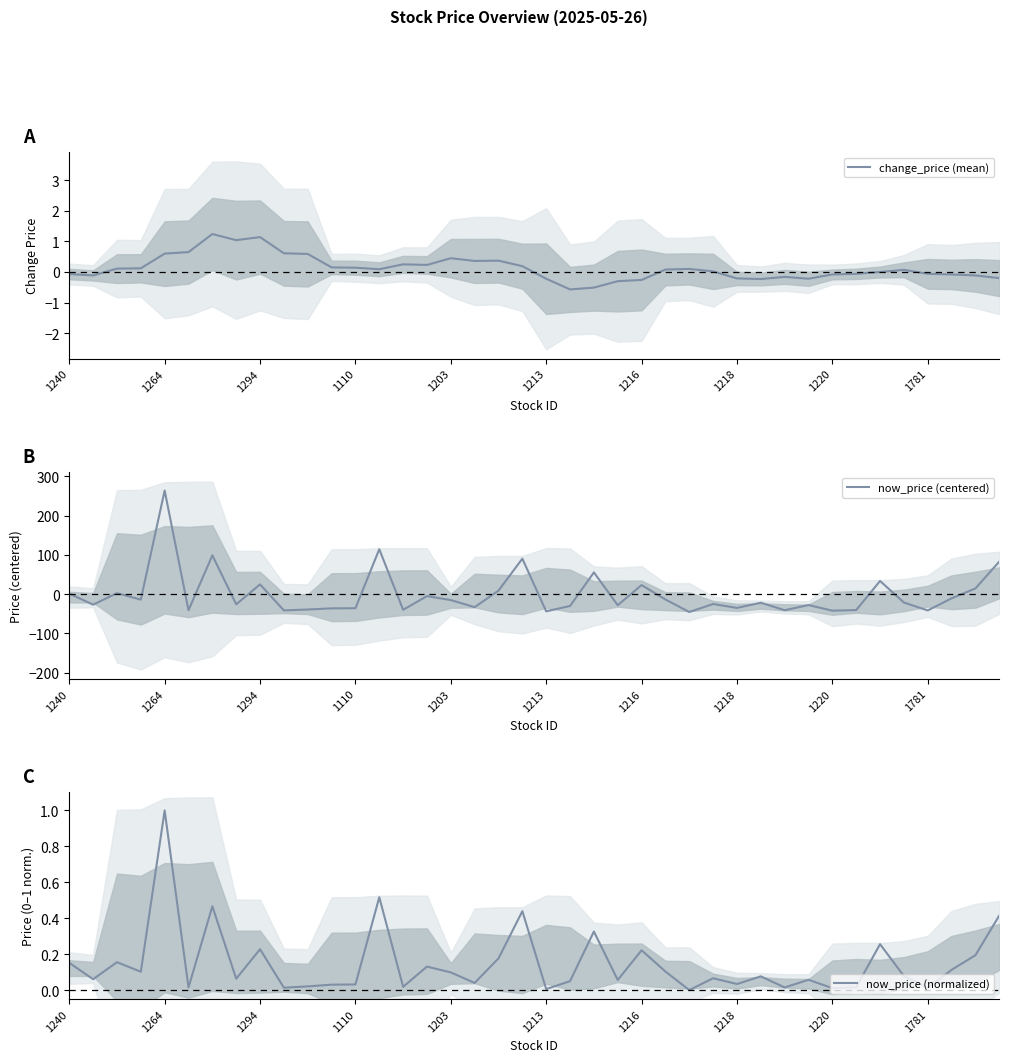

Which category has the highest value in the now_price (centered) series?

1264